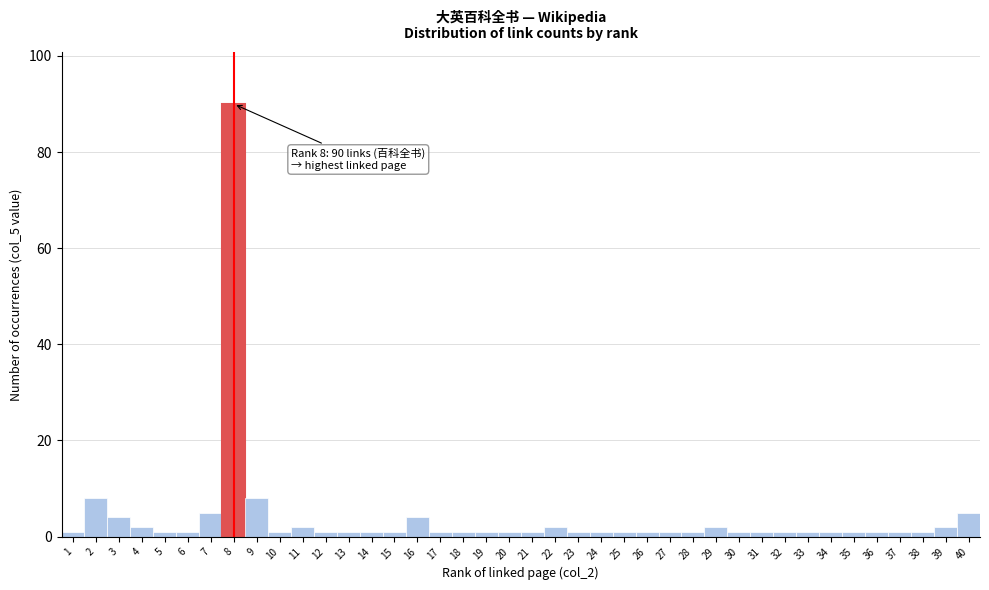

Which label corresponds to the largest value in the chart?

8